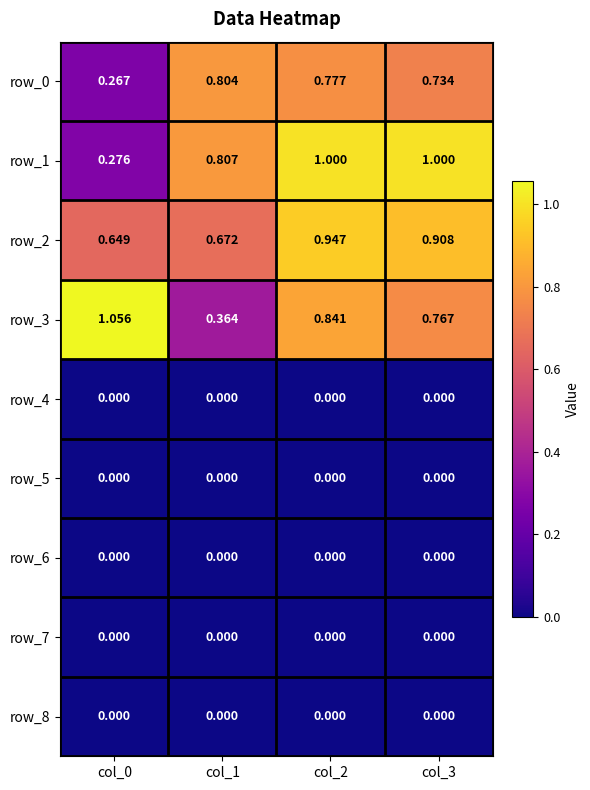

What is the total value across all series at col_2?

3.6